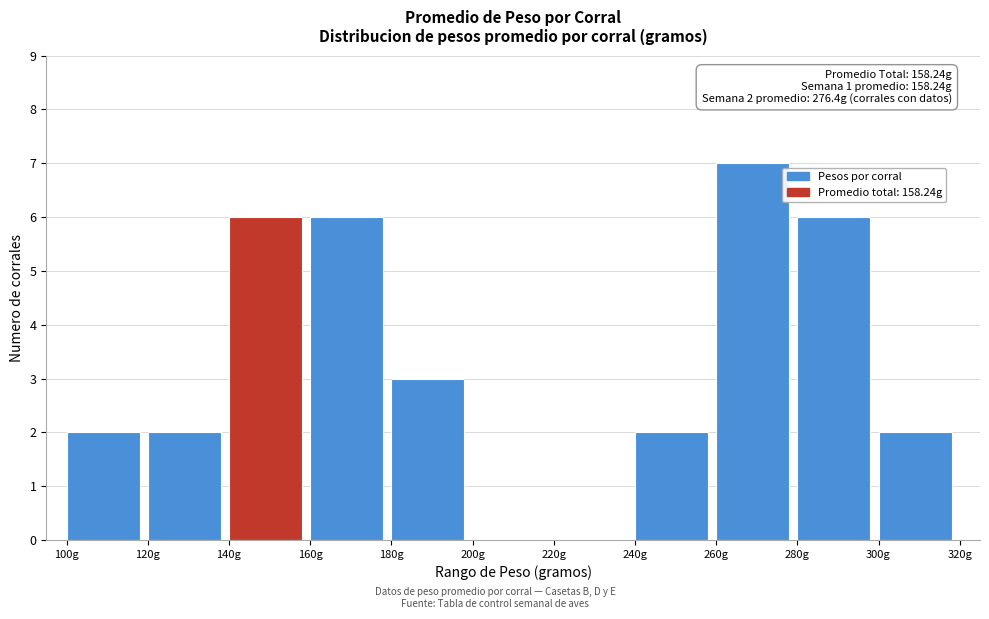

Which range on the x-axis has the tallest bar?

260 to 280